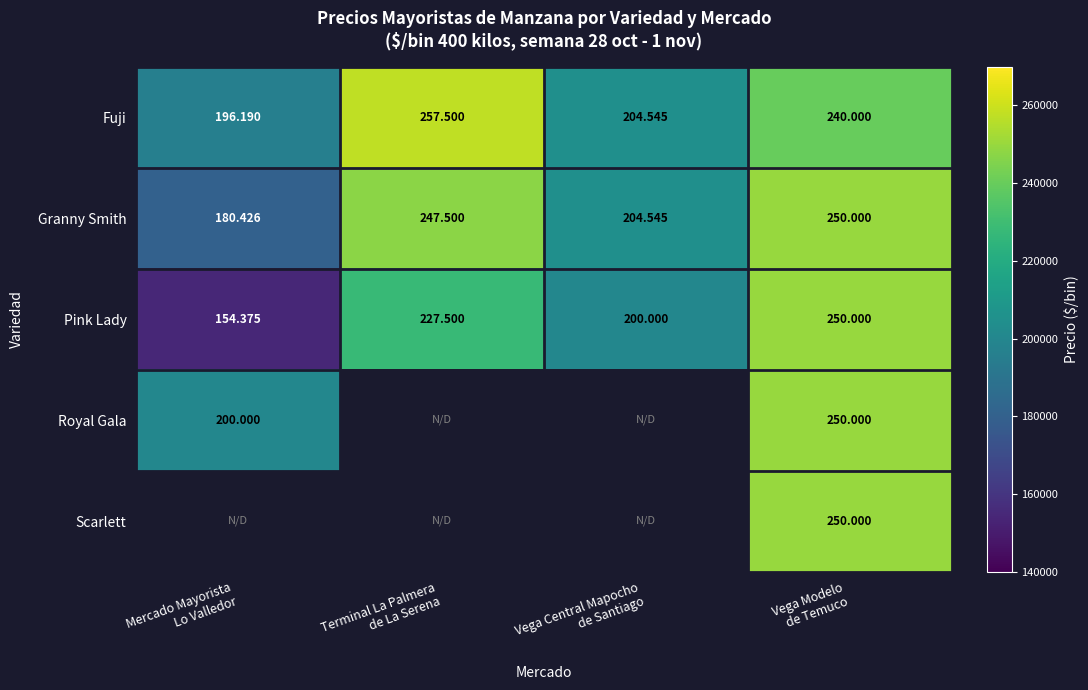

At which label does Granny Smith reach its minimum?

Mercado Mayorista Lo Valledor